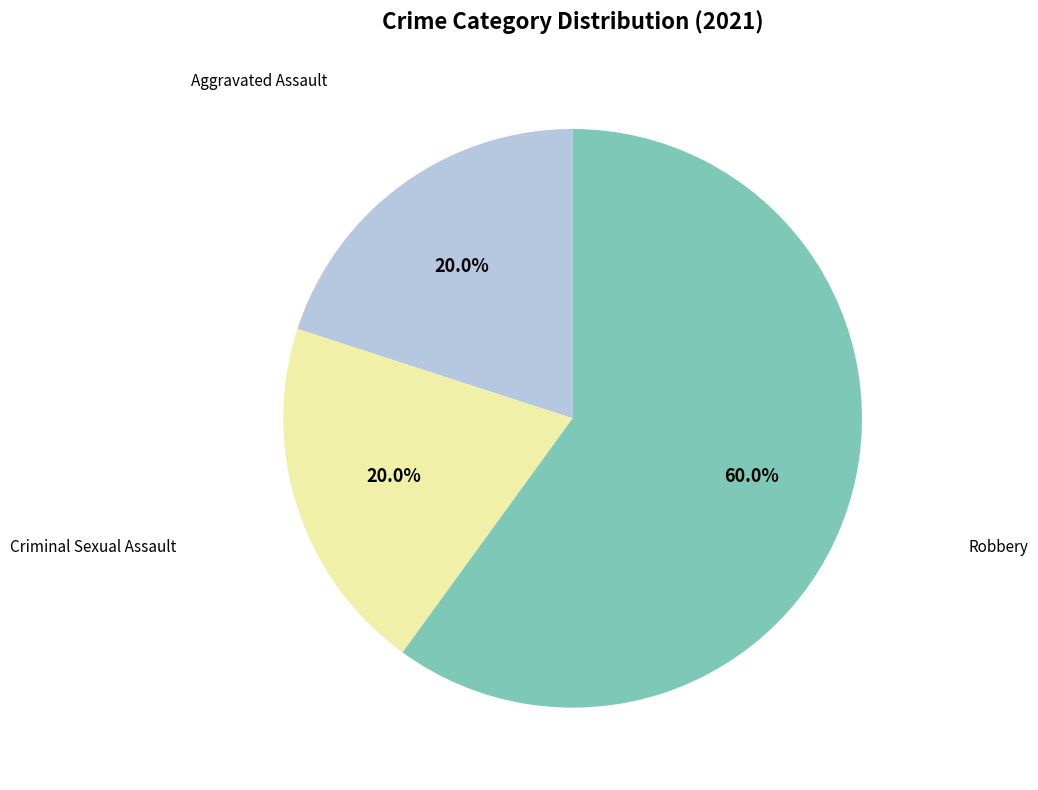

Which category has the biggest portion of the pie?

Robbery